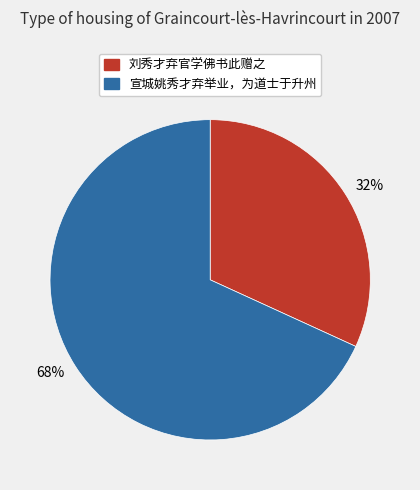

What is the majority slice?

68%